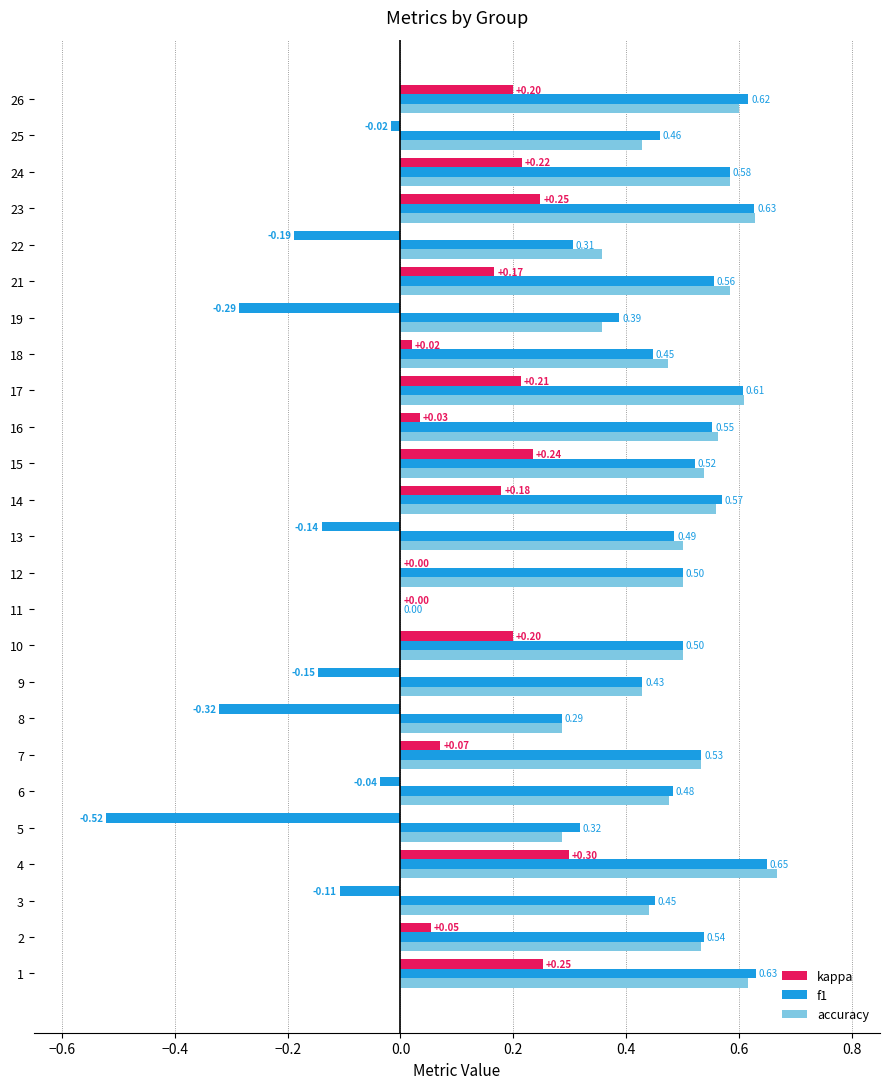

Count the number of data series in this chart.

3